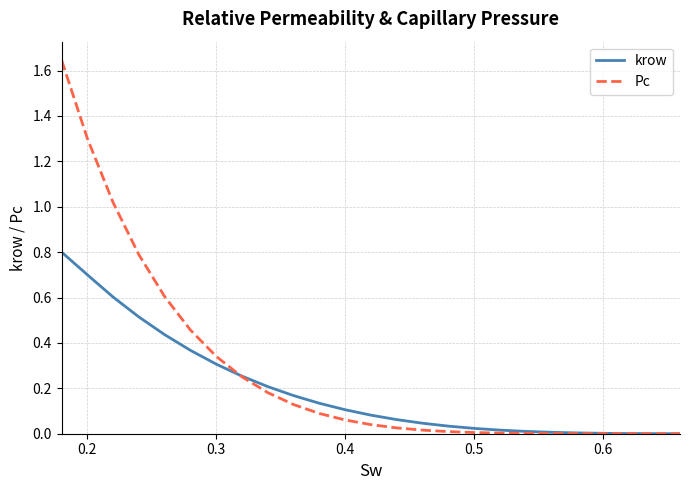

What is the maximum value for krow?

0.8